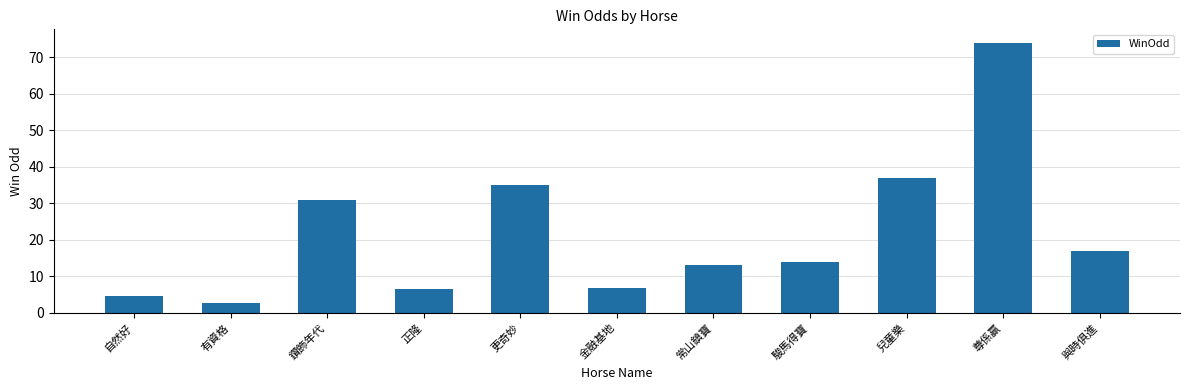

Read the value at 駿馬得寶.

14.0